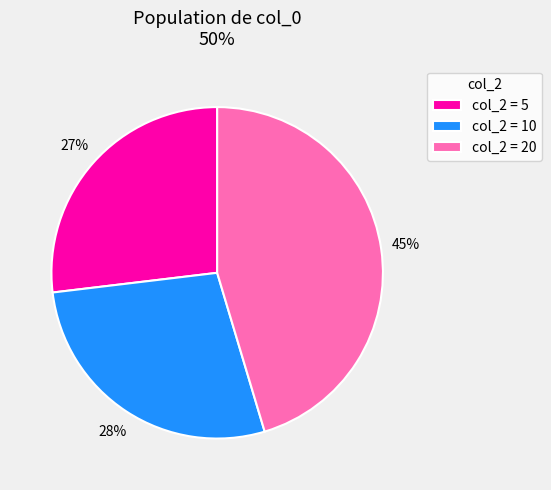

Is the sum of col_2 = 5 and col_2 = 10 greater than half?

Yes